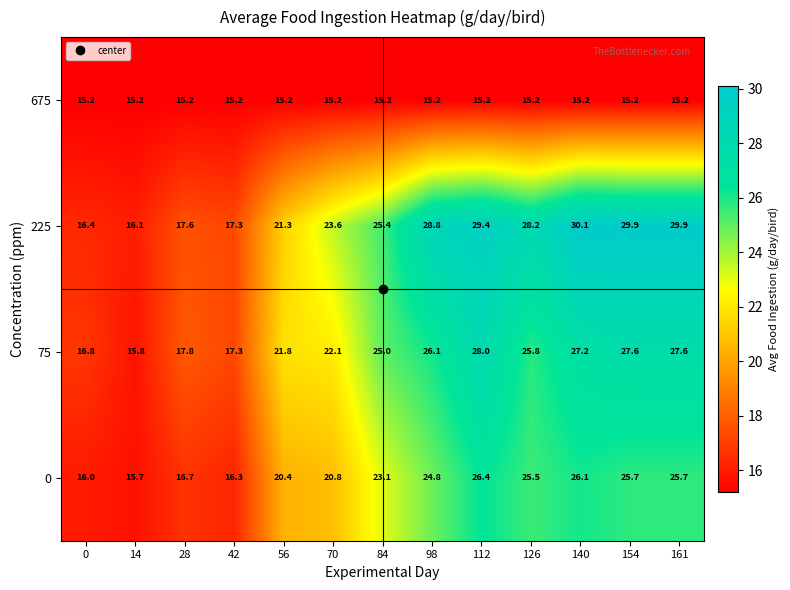

The value of 0 at 70 is 20.8. True or false?

True